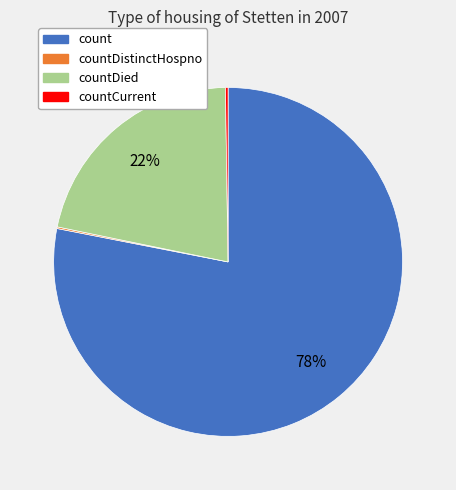

To the nearest percent, what is the average slice percentage?

25%